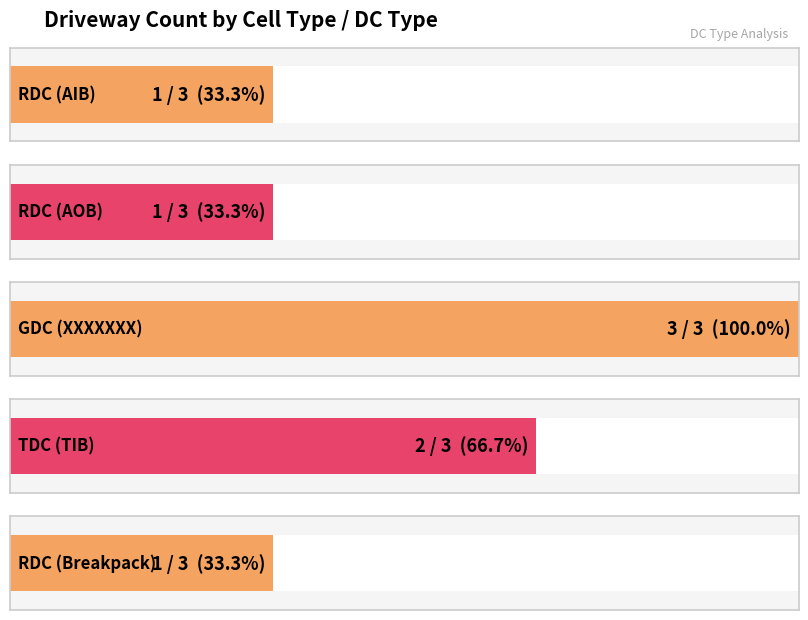

Reading right to left, list all the values displayed in this chart.

RDC (Breakpack)=1	TDC (TIB)=2	GDC (XXXXXXX)=3	RDC (AOB)=1	RDC (AIB)=1